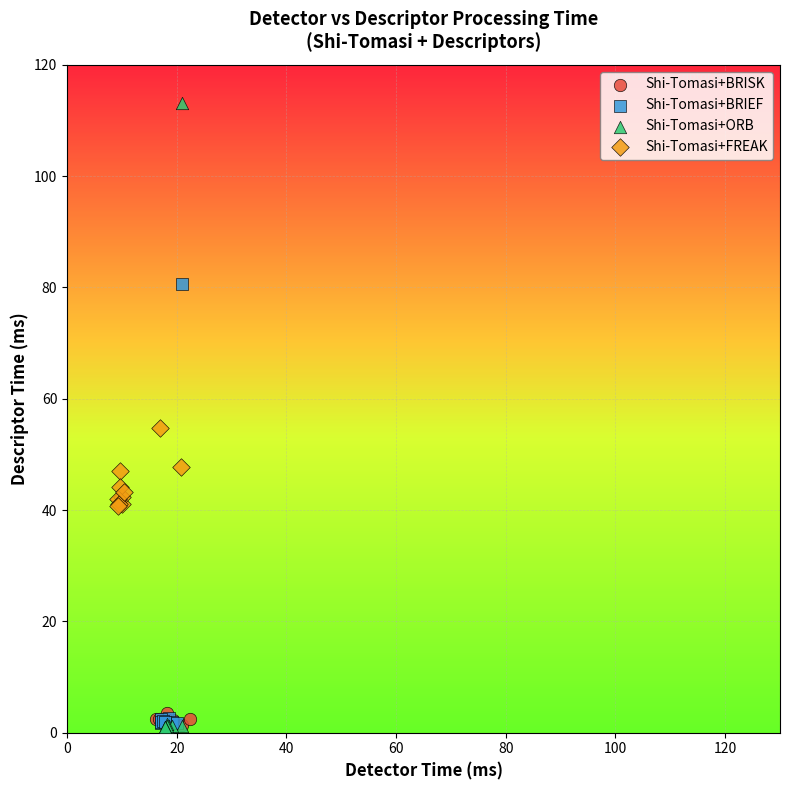

Which series has the widest spread of Y values?

Shi-Tomasi+ORB